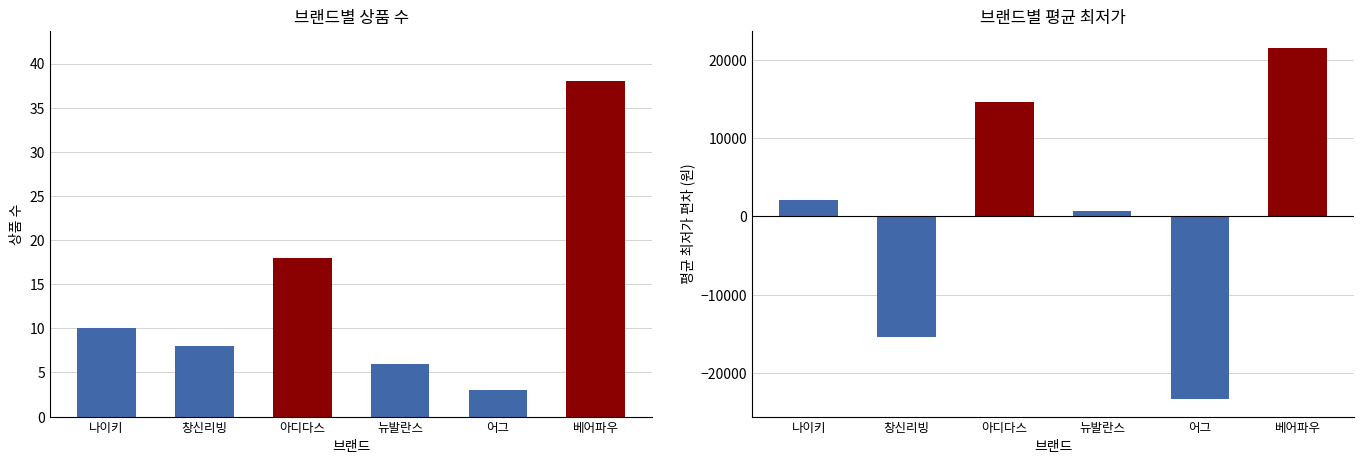

How many data points in 상품 수 are above 10?

2